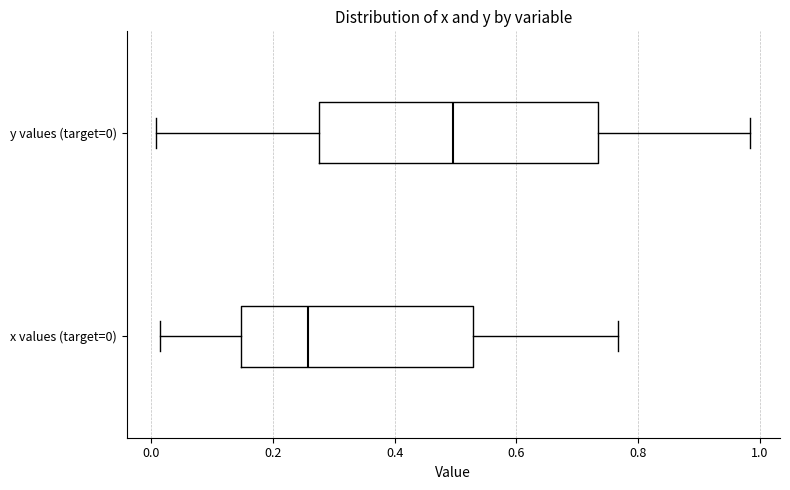

Reading bottom to top, read every box against the x-axis: the position of its median line, the range the box covers, and the ends of its whiskers. The values are not printed on the chart, so give them approximately, as read against the axis.

x values (target=0): median 0.26, box 0.14 to 0.52, whiskers 0.02 to 0.76
y values (target=0): median 0.50, box 0.28 to 0.74, whiskers 0.00 to 0.98